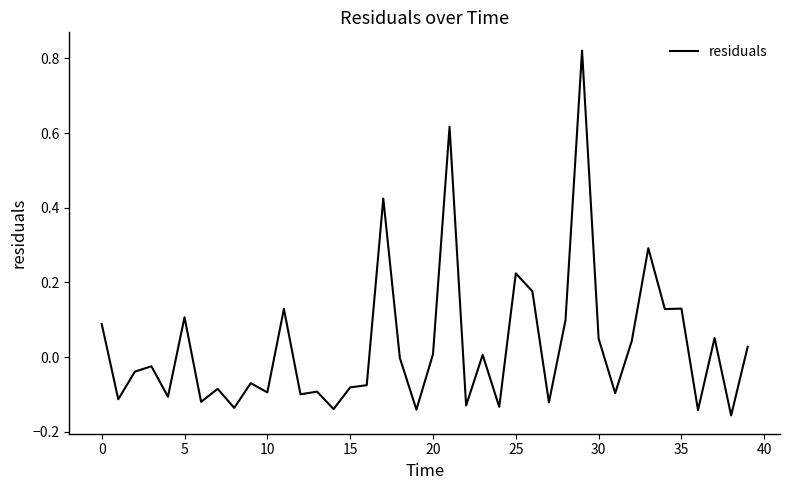

What is the difference between the maximum and minimum values?

1.0